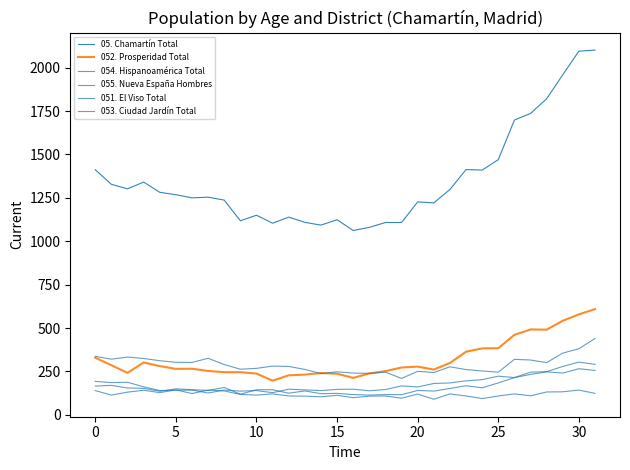

How many lines are shown in the chart?

6